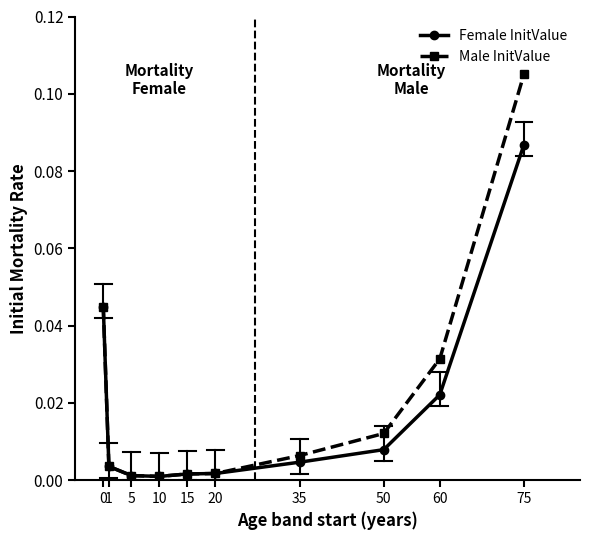

How many categories are shown in the chart?

10